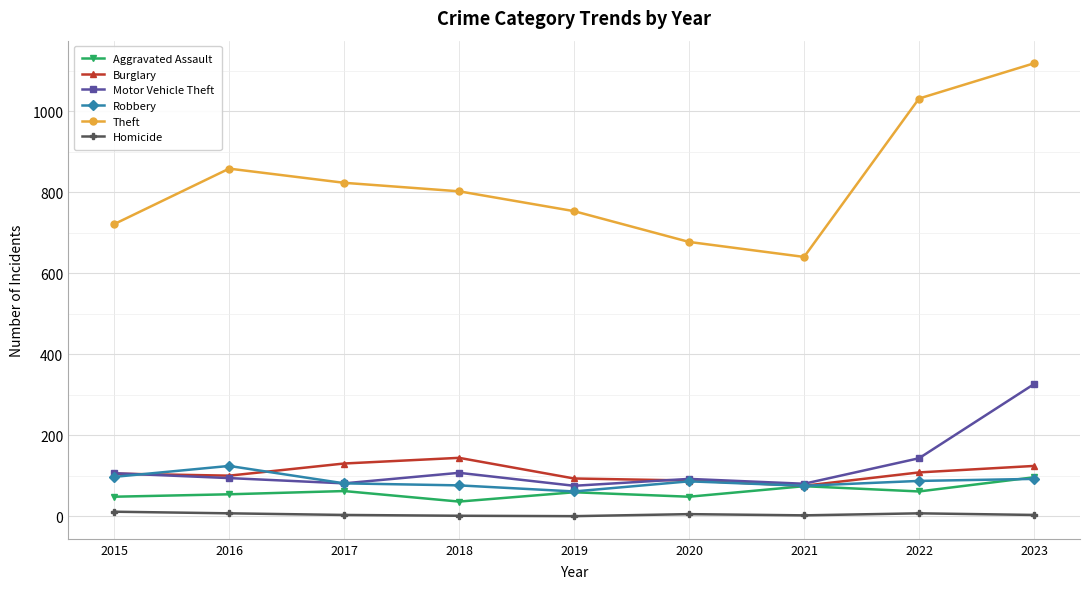

True or false: Motor Vehicle Theft has a value of 19 at 2019.

False